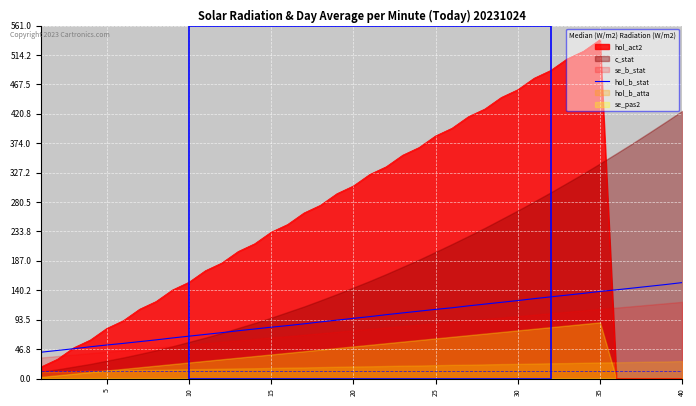

What is the label of the 20th point from the right?

20